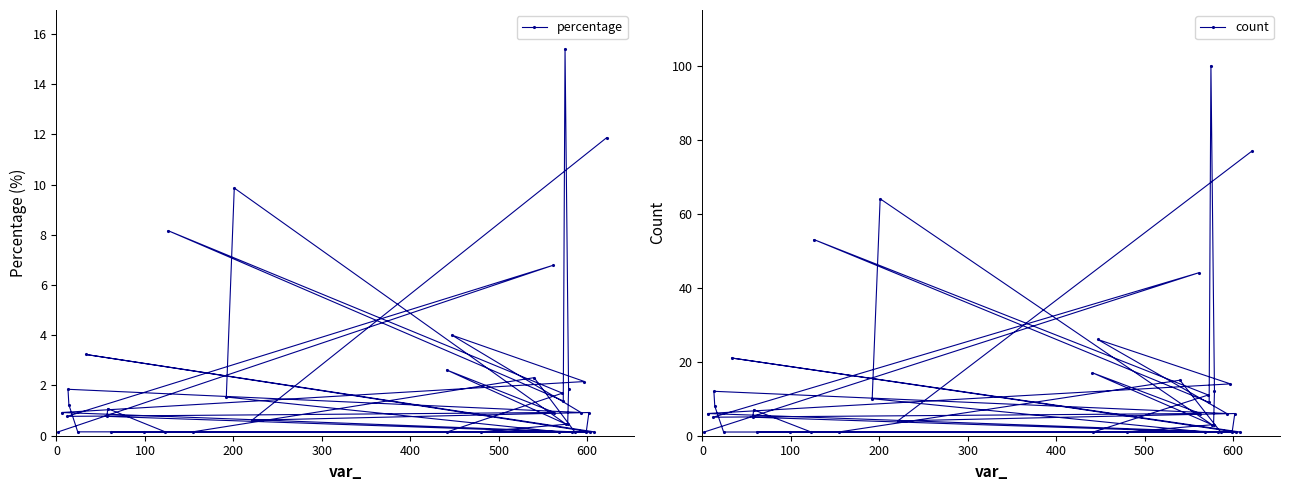

Rank the series by their maximum value, from lowest to highest.

percentage, count